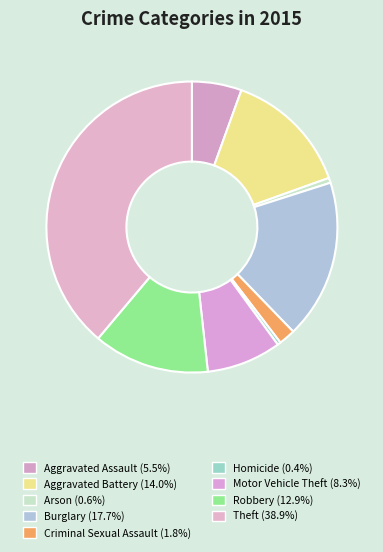

To the nearest percent, what portion does Robbery represent?

13%